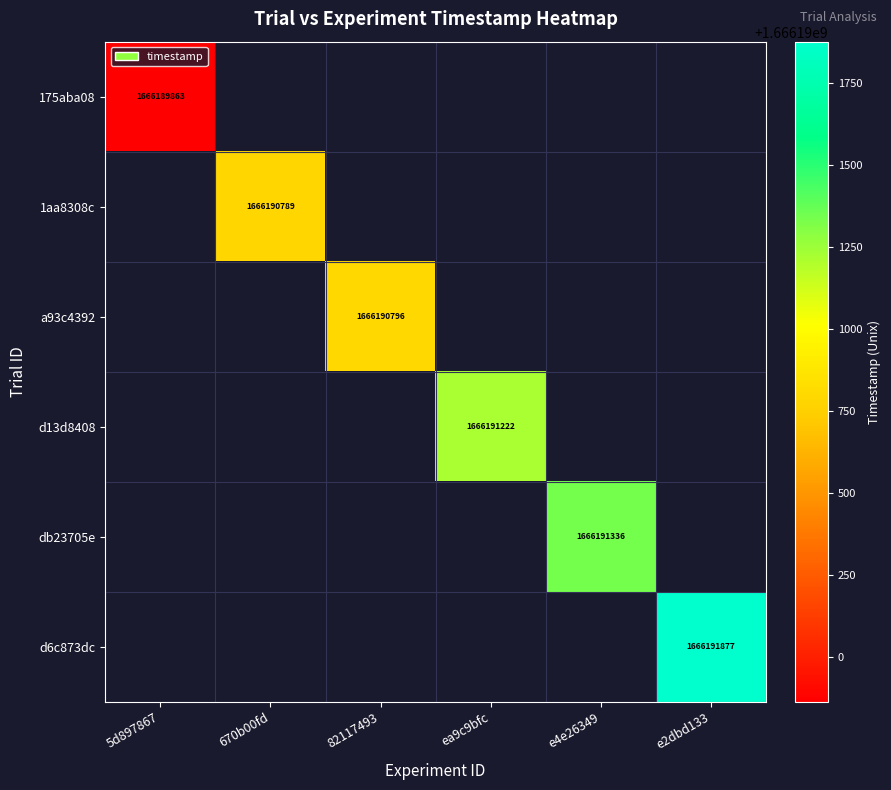

Which category has the lowest value across all series?

5d897867